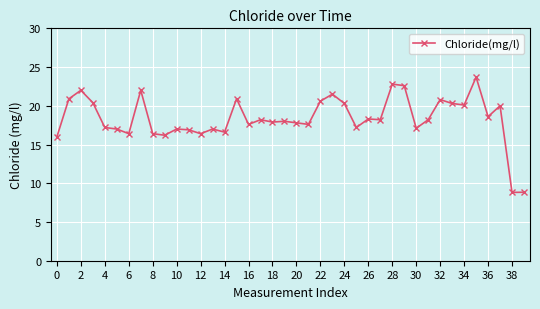

What is the average value?

18.4